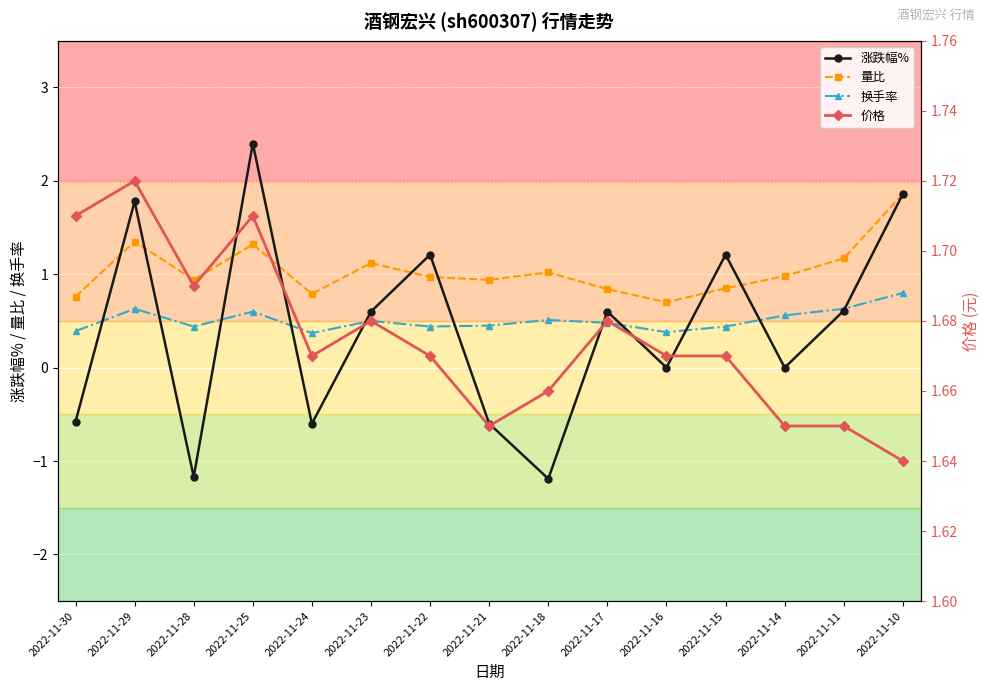

How many data points in 涨跌幅% are less than 0?

5